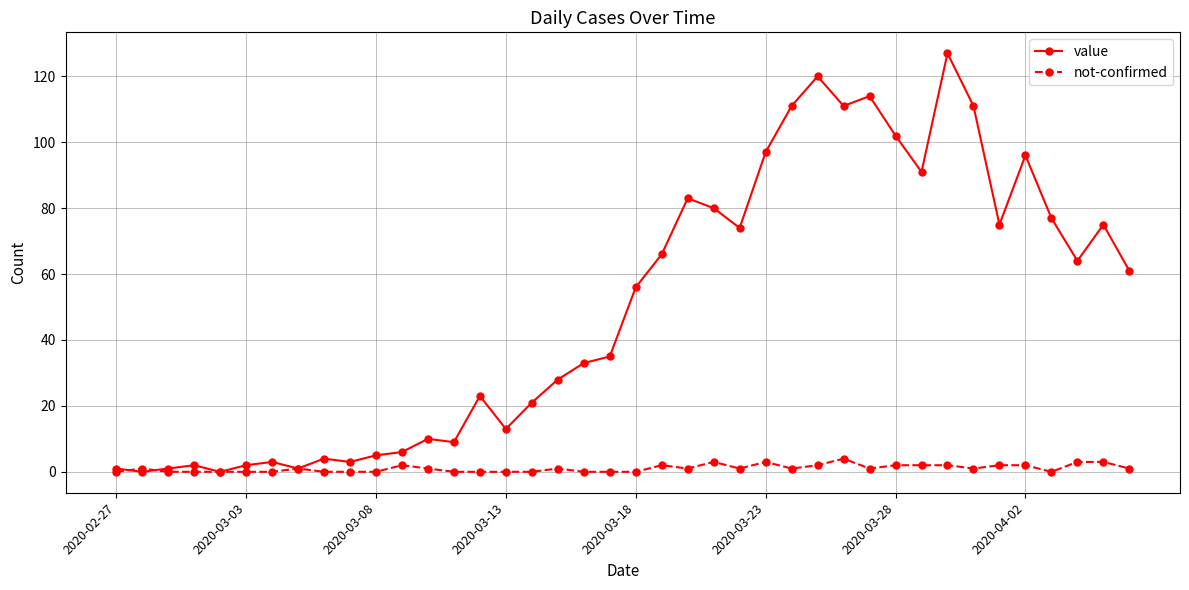

Reading left to right, transcribe all the data shown in this chart.

value: 1	0	1	2	0	2	3	1	4	3	5	6	10	9	23	13	21	28	33	35	56	66	83	80	74	97	111	120	111	114	102	91	127	111	75	96	77	64	75	61
not-confirmed: 0	1	0	0	0	0	0	1	0	0	0	2	1	0	0	0	0	1	0	0	0	2	1	3	1	3	1	2	4	1	2	2	2	1	2	2	0	3	3	1